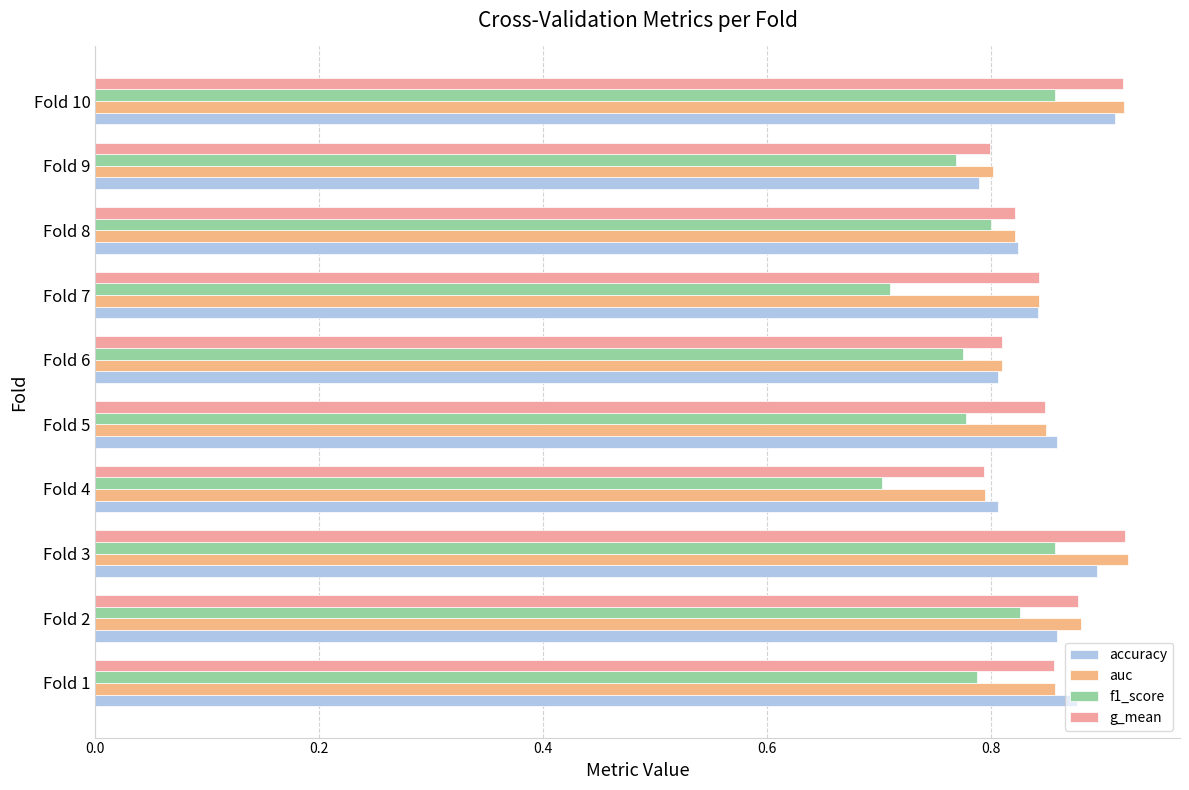

How many categories are shown in the chart?

10